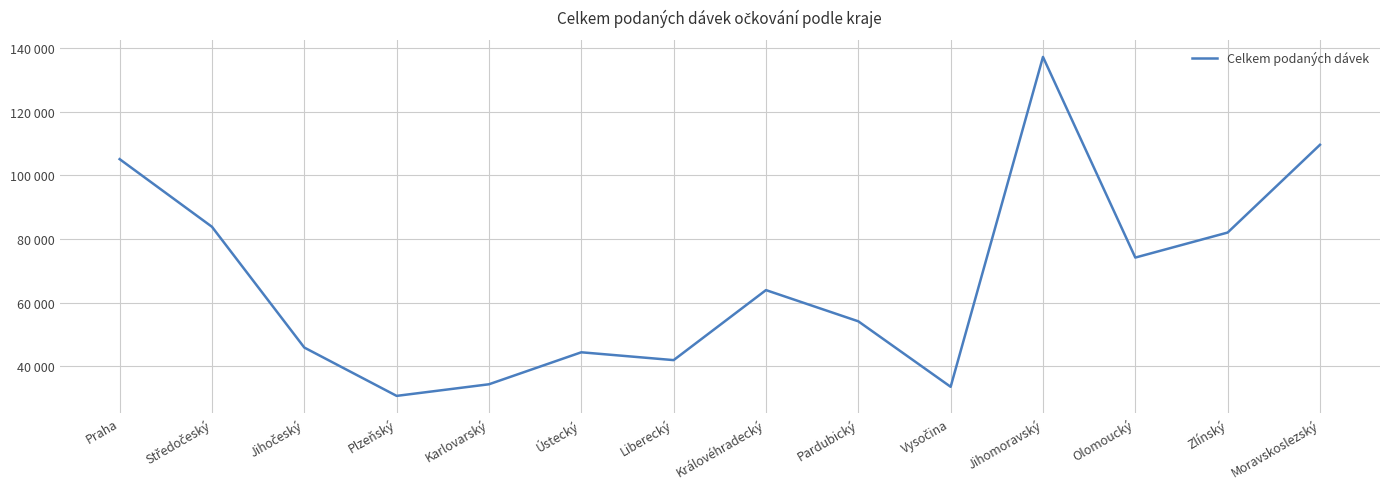

What is the greatest value displayed?

137246